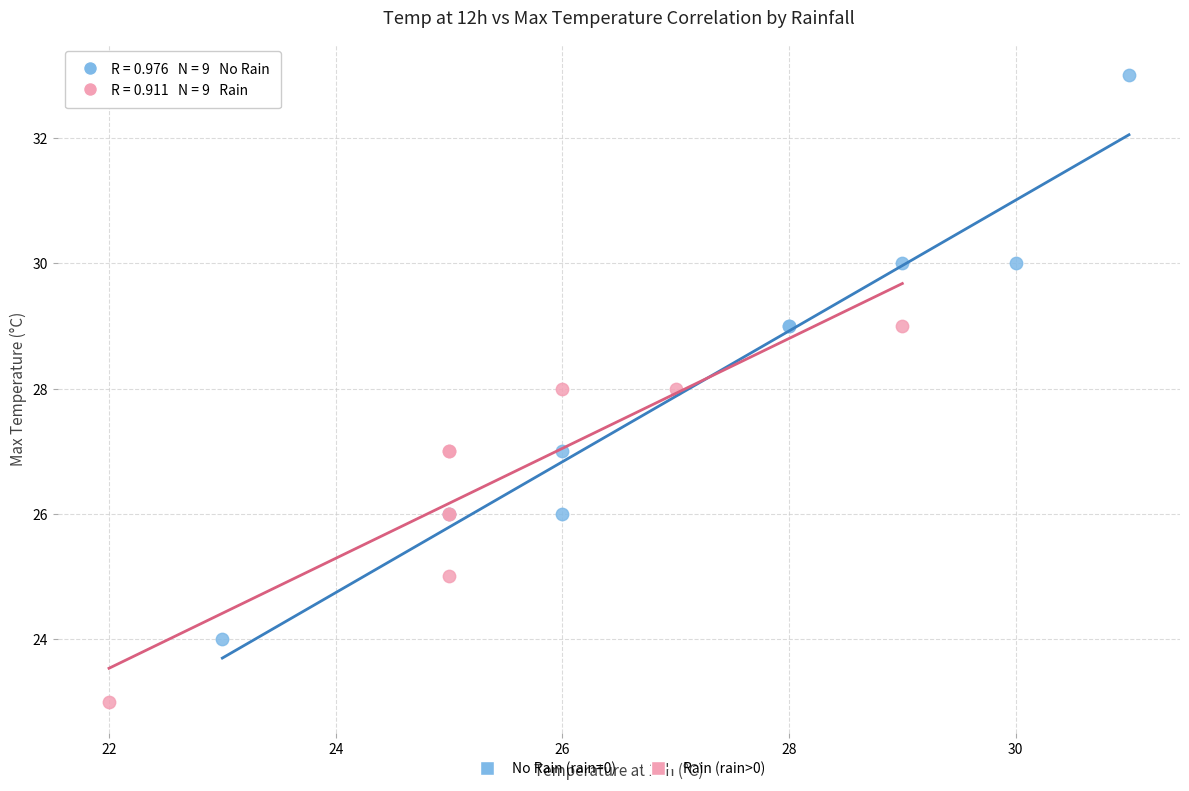

Which series reaches the maximum Y coordinate?

No Rain (rain=0)